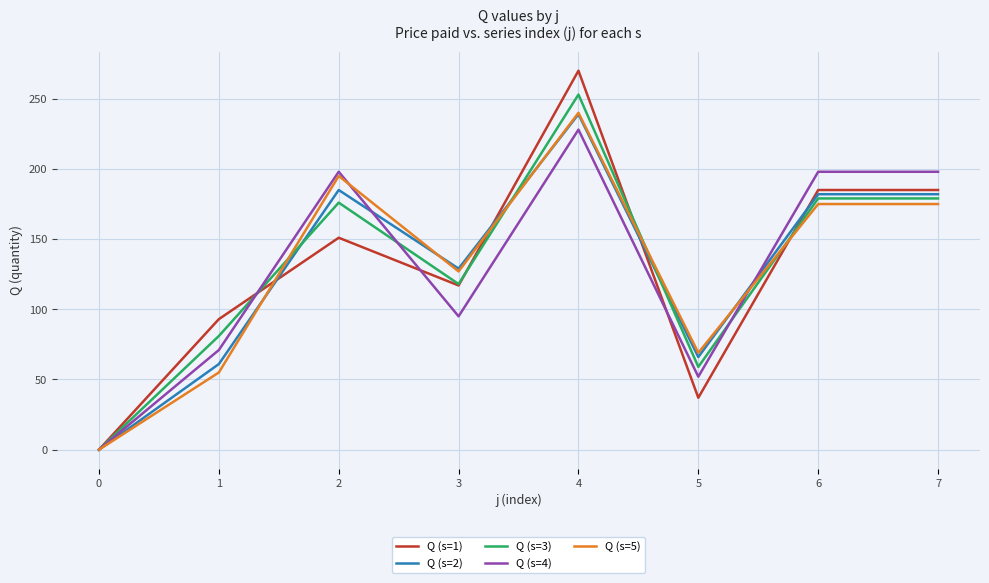

Reading left to right, transcribe all the data shown in this chart.

Q (s=1): 0	93	151	117	270	37	185	185
Q (s=2): 0	61	185	129	239	66	182	182
Q (s=3): 0	81	176	118	253	59	179	179
Q (s=4): 0	71	198	95	228	52	198	198
Q (s=5): 0	55	195	127	240	69	175	175